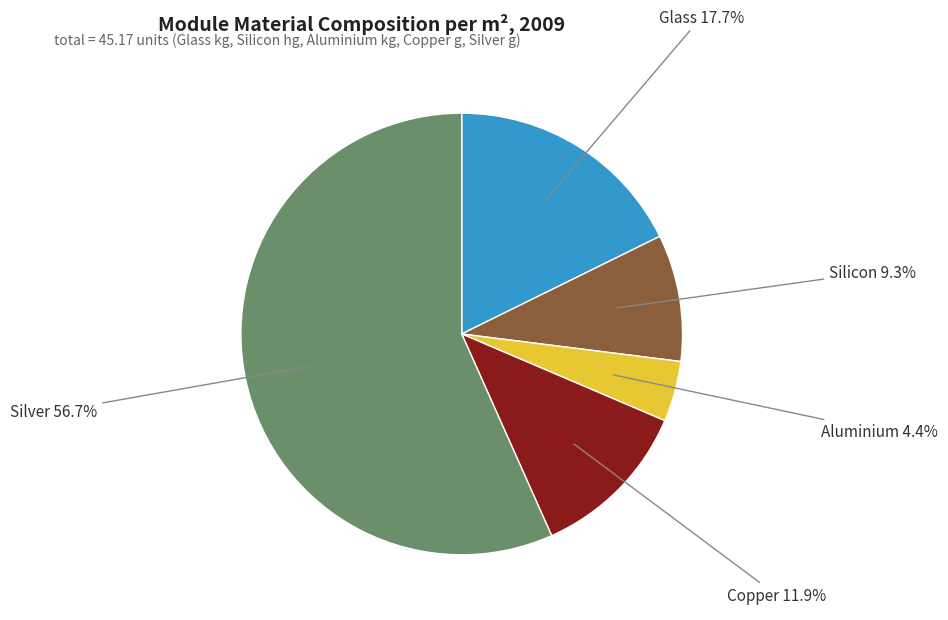

What is the smallest slice in the pie chart?

Aluminium